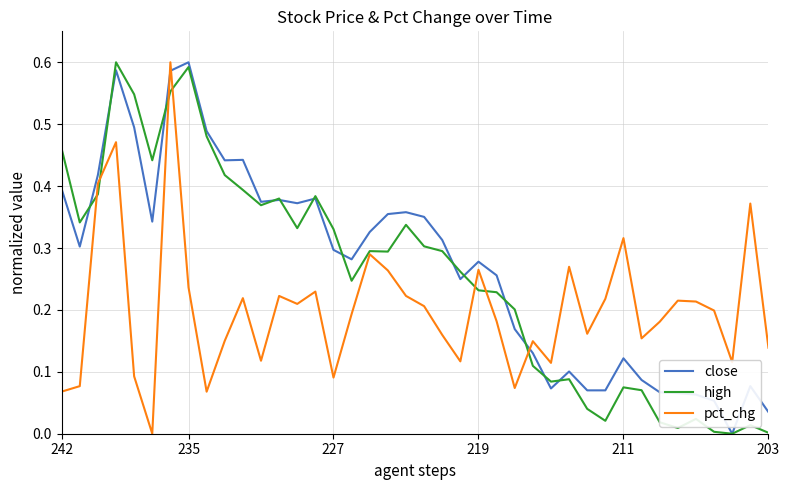

How many intersections are there between pct_chg and close?

3